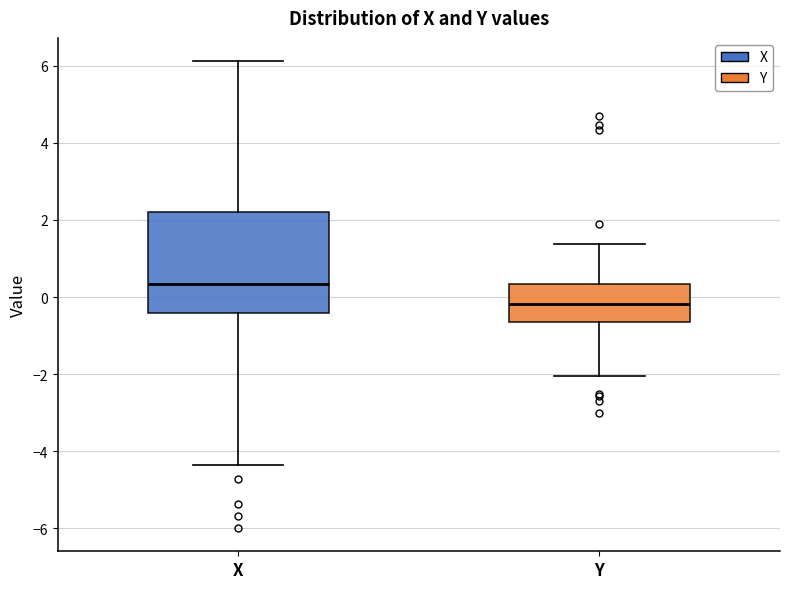

Which box's median line is the lowest?

Y